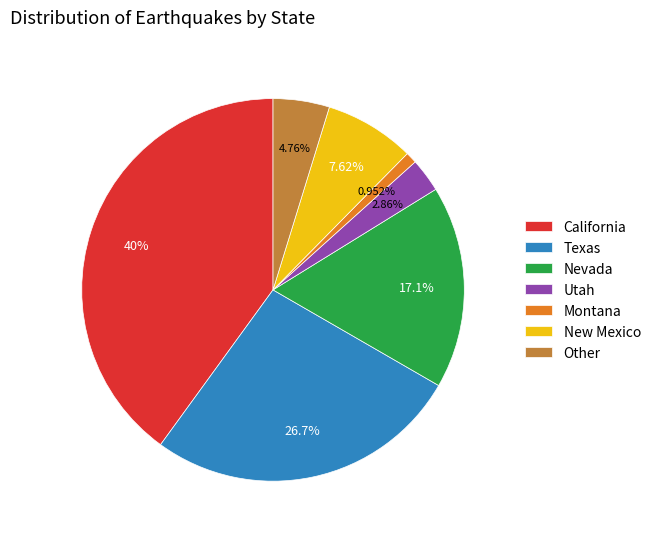

Rank the categories by value from highest to lowest.

California, Texas, Nevada, New Mexico, Other, Utah, Montana